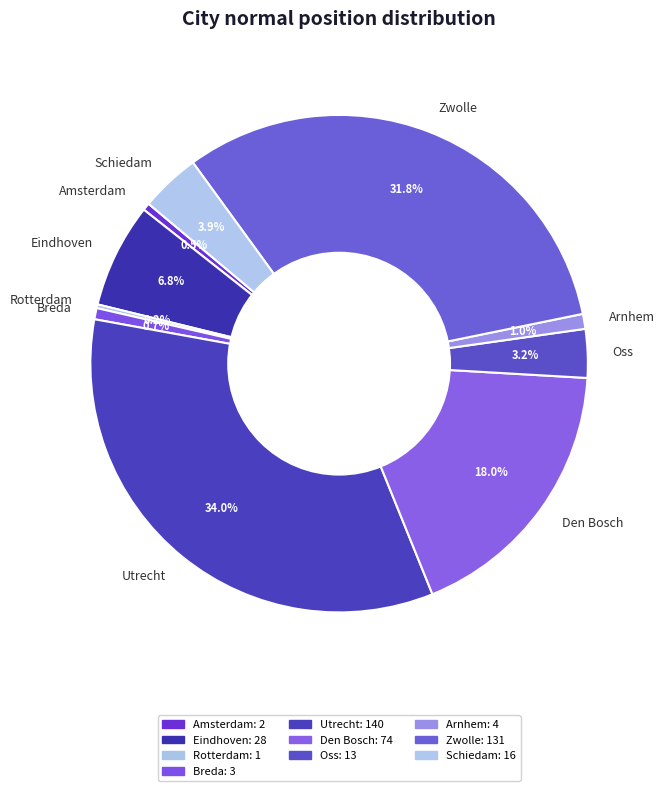

Is Arnhem the majority of the pie?

No